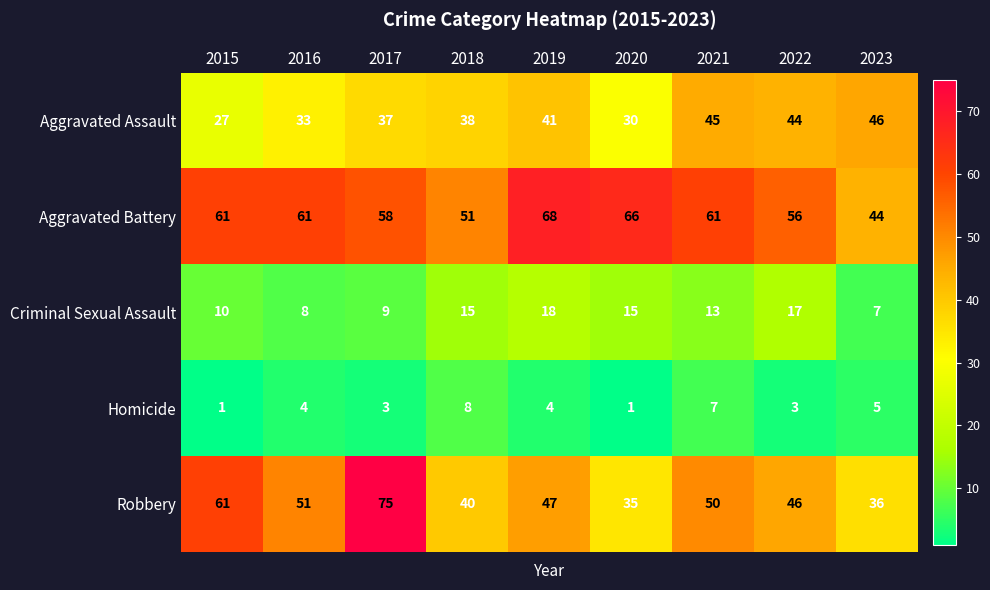

Which series changed the most between 2019 and 2023?

Aggravated Battery